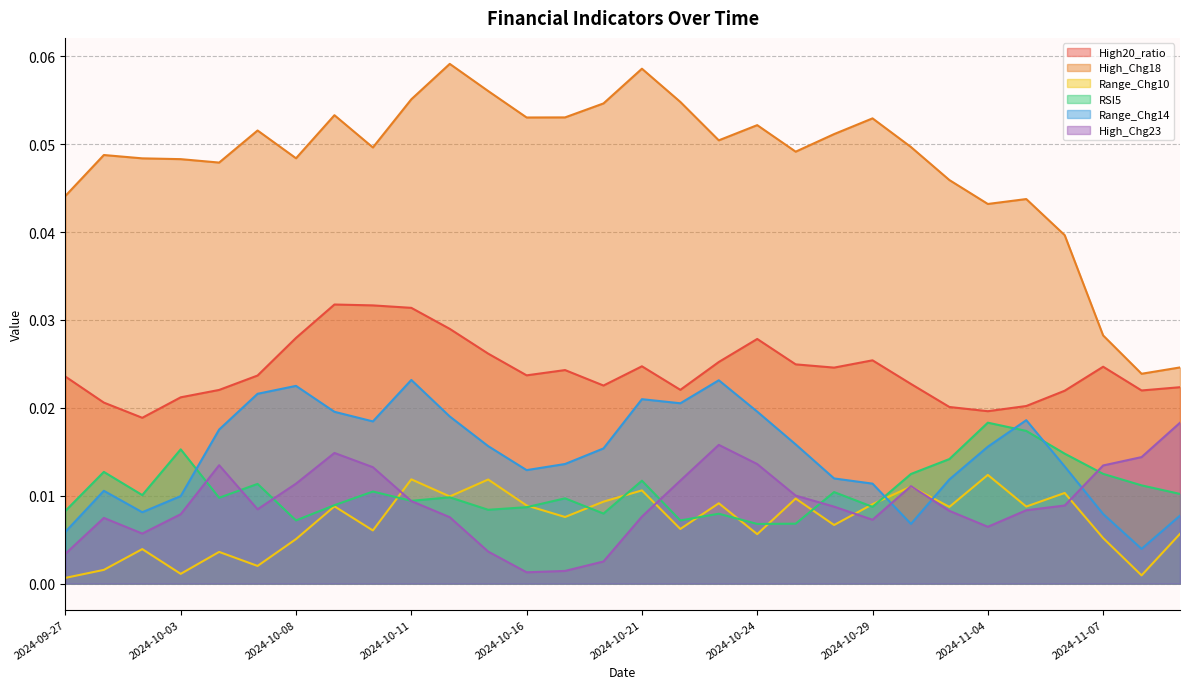

Which series ends up on top after the final intersection of RSI5 and Range_Chg14?

RSI5